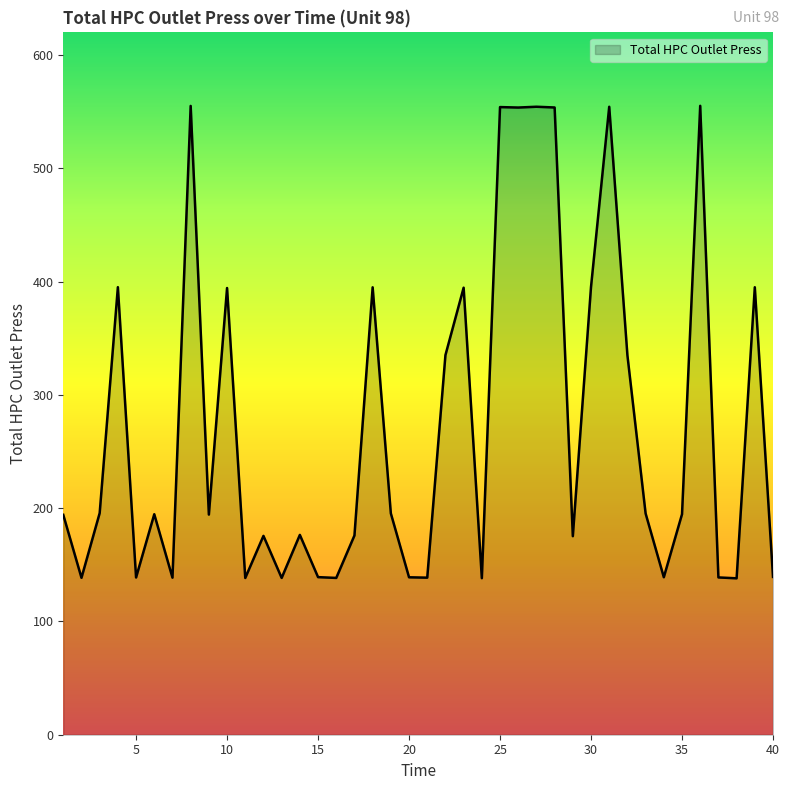

What is the average value?

273.2